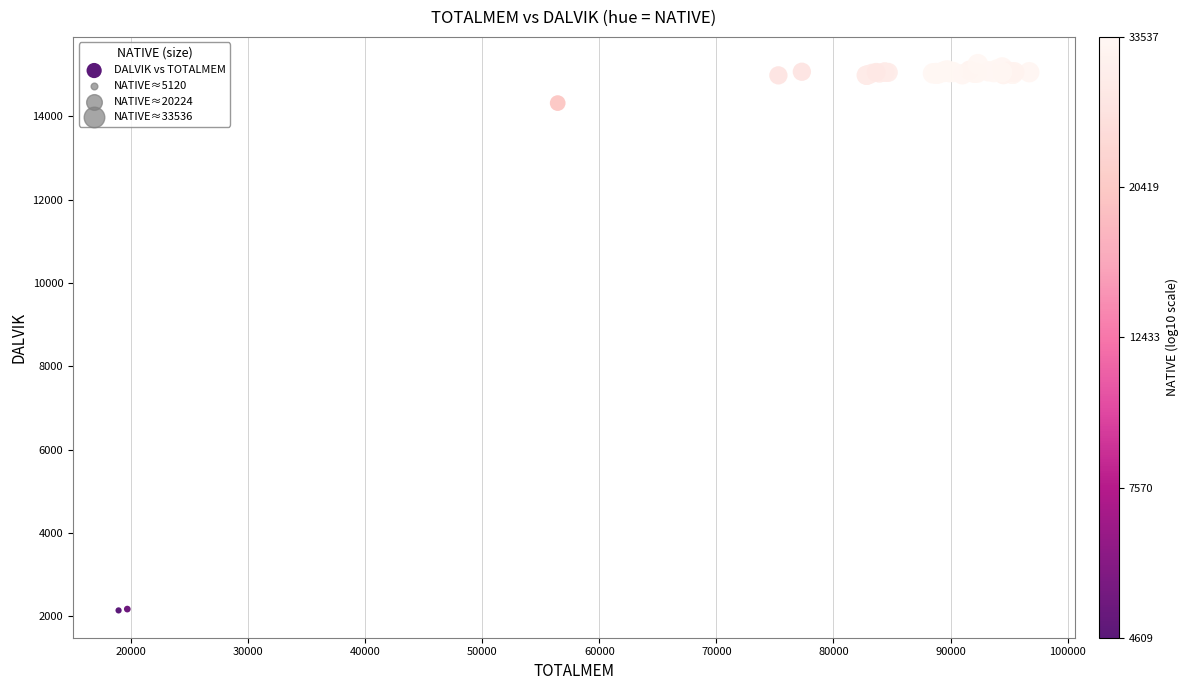

What Y value in the scatter plot is closest to 8696?

14316